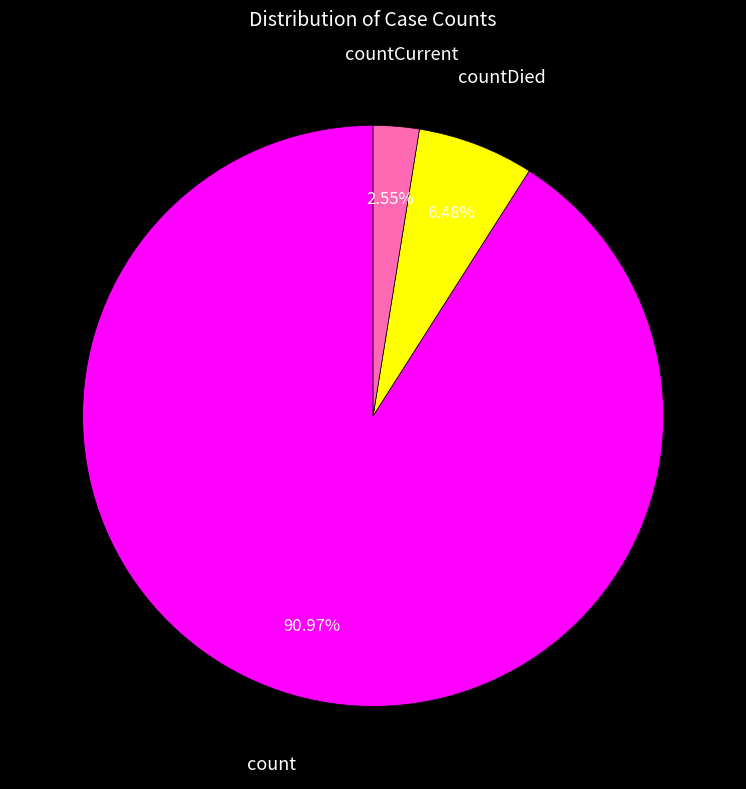

To the nearest percent, what is the difference between the countDied and count slice percentages?

84%